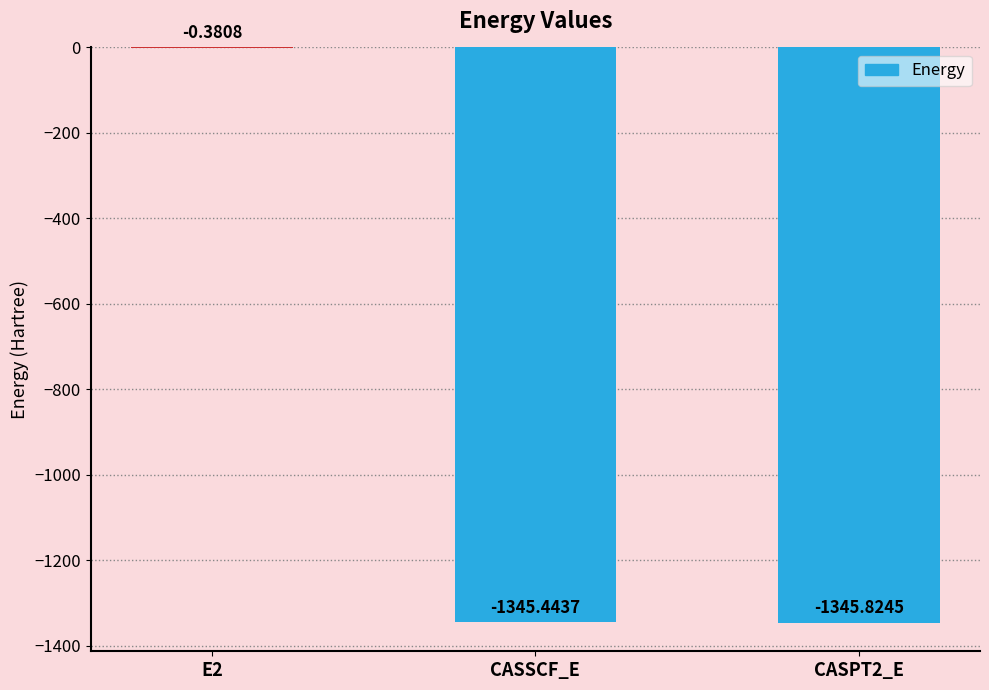

What is the change in value from E2 to CASPT2_E?

-1345.4